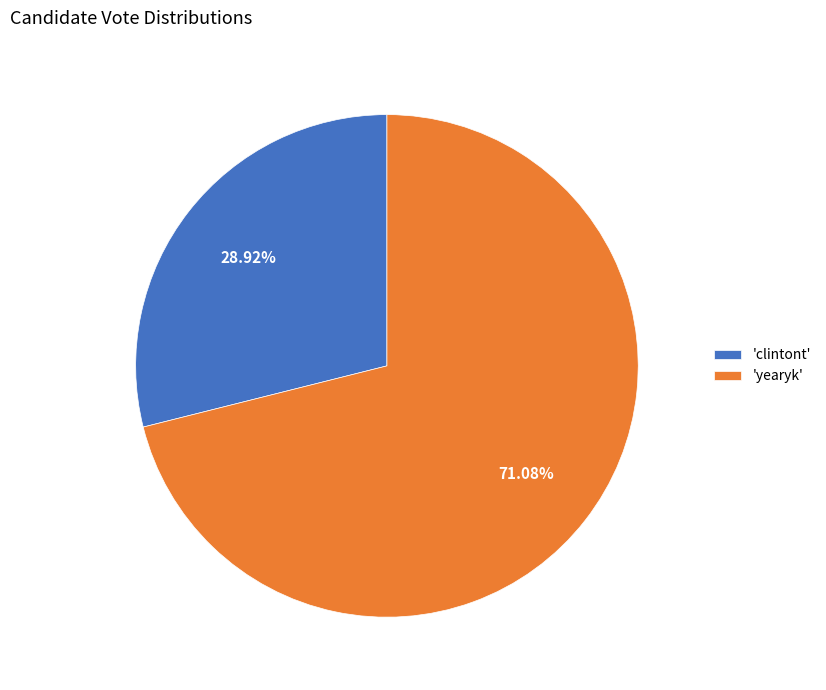

Which slice represents more than half of the pie?

'yearyk'